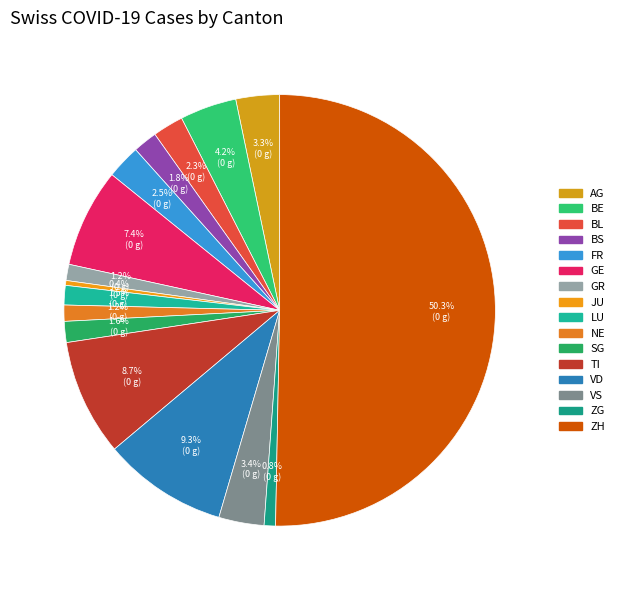

Is it true that BE is 17% of the pie?

False